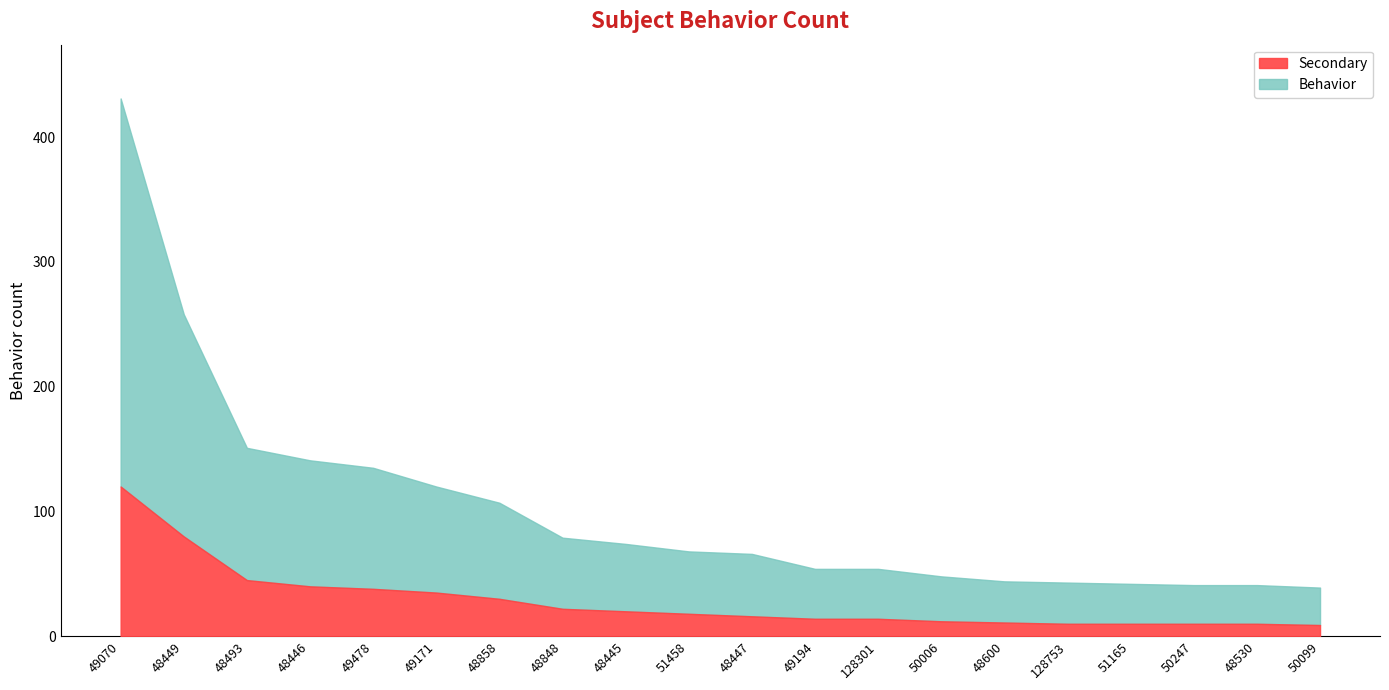

Which has a higher value, 50099 or 48858?

48858